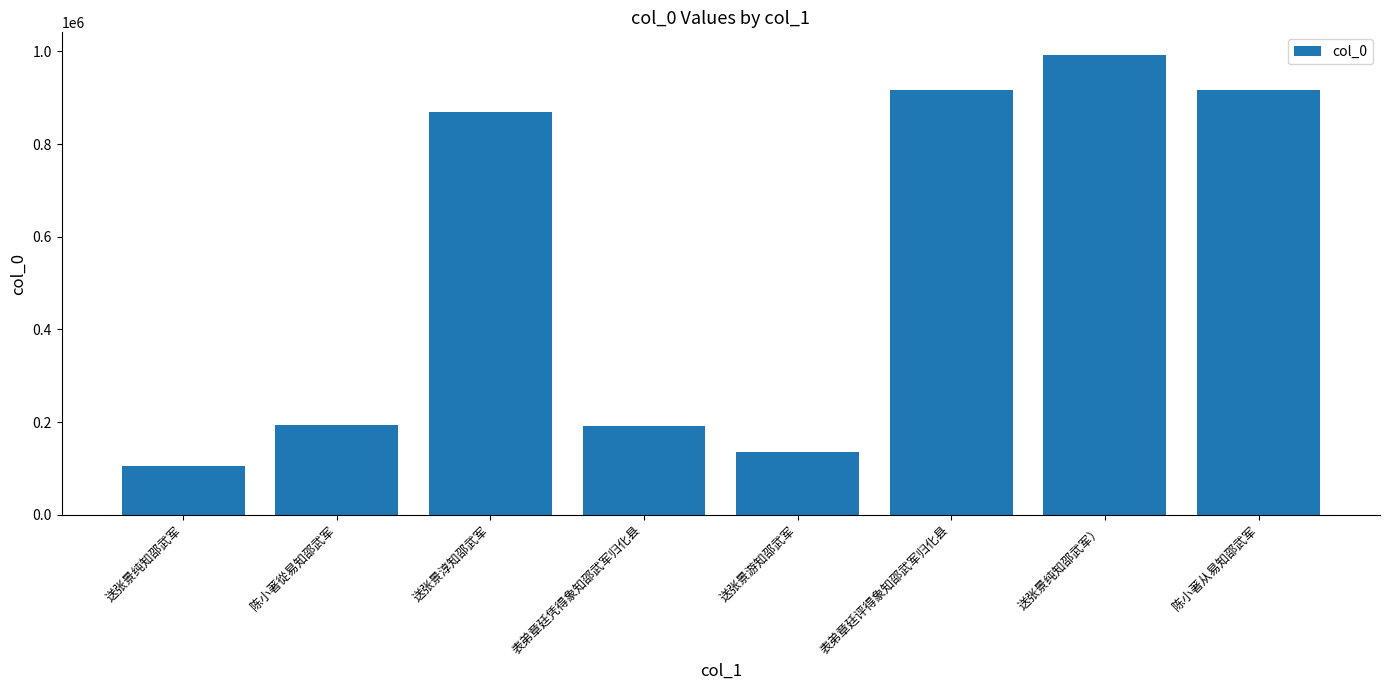

Approximately how many times larger is the value at 陈小著從易知邵武军 compared to 陈小著从易知邵武军?

0.2